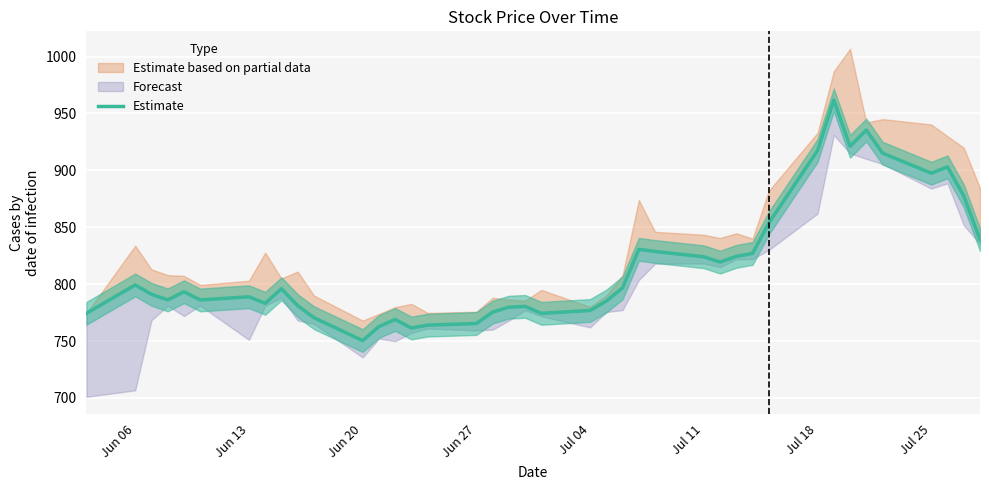

The value at 22 is 1381.4. True or false?

False